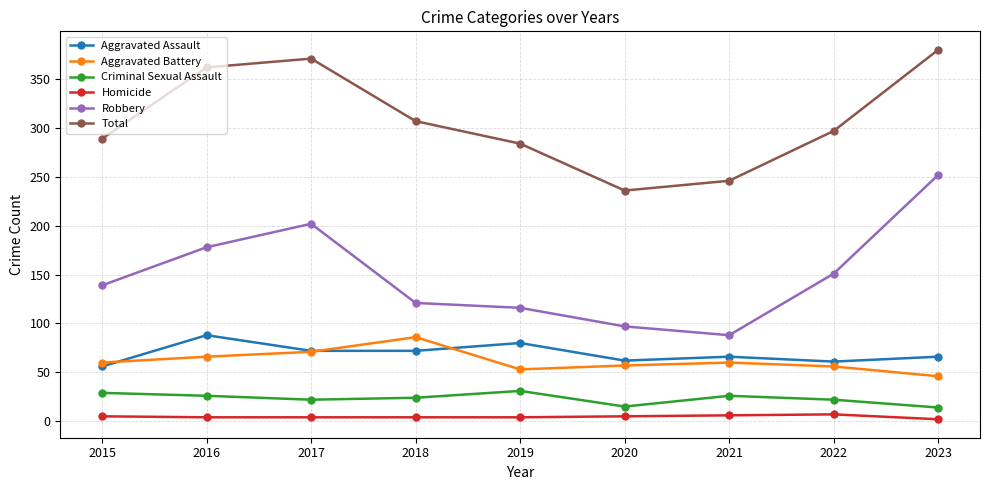

Which series has the widest spread of values?

Robbery